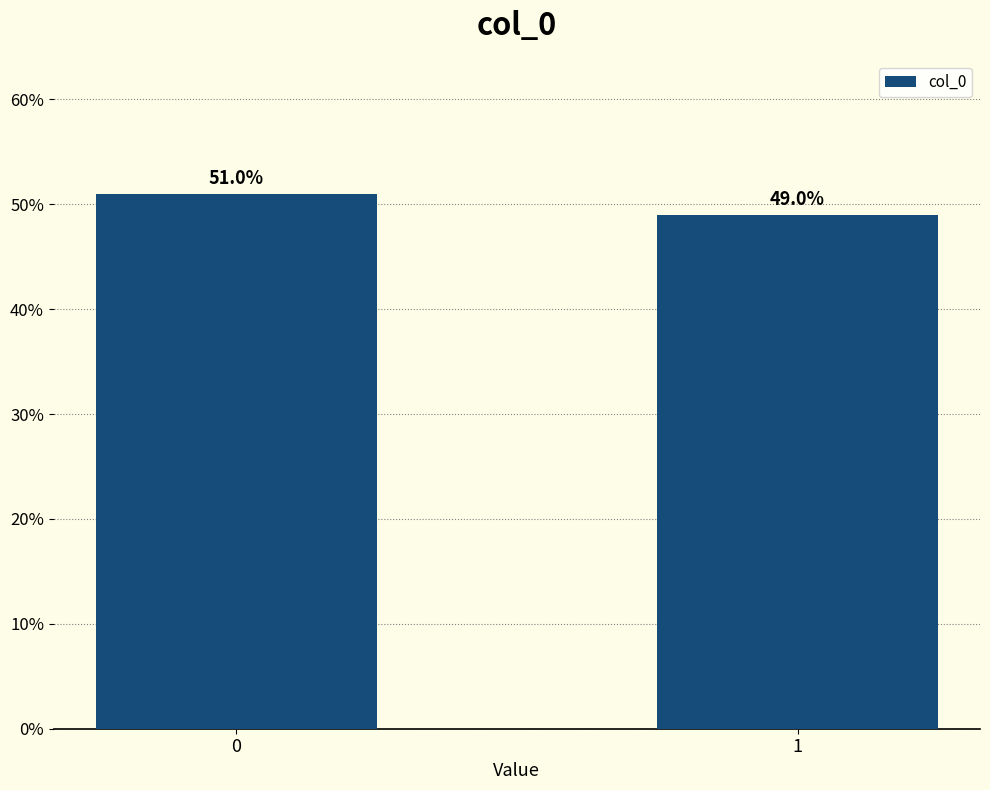

Reading right to left, list all the values displayed in this chart.

1=49	0=51